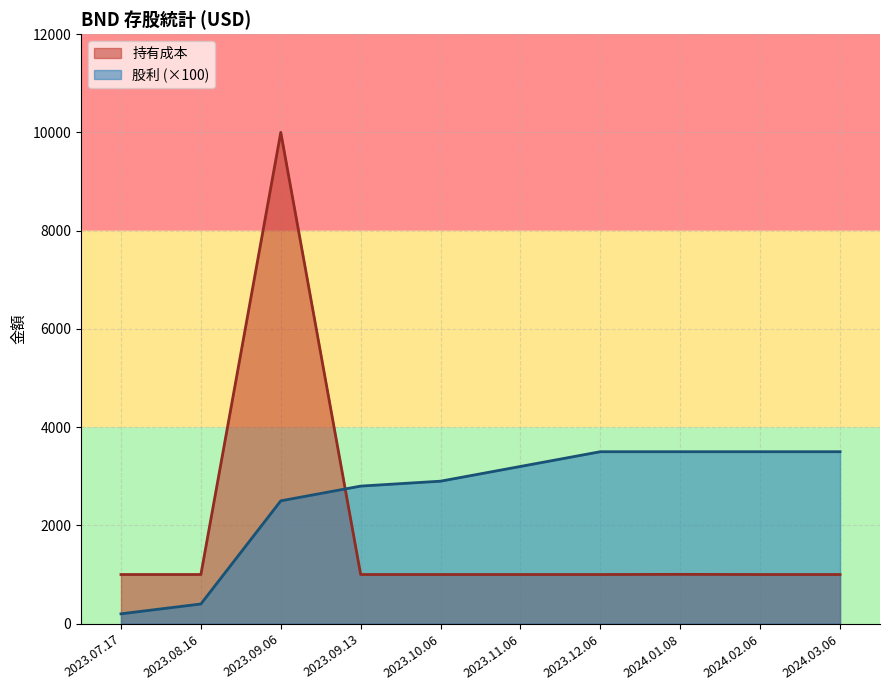

Reading left to right, transcribe all the data shown in this chart.

持有成本: 2023.07.17=1000	2023.08.16=1000	2023.09.06=10001	2023.09.13=1000	2023.10.06=1000	2023.11.06=1000	2023.12.06=1000	2024.01.08=1003	2024.02.06=1000	2024.03.06=1000
股利: 2023.07.17=200	2023.08.16=400	2023.09.06=2500	2023.09.13=2800	2023.10.06=2900	2023.11.06=3200	2023.12.06=3500	2024.01.08=3500	2024.02.06=3500	2024.03.06=3500